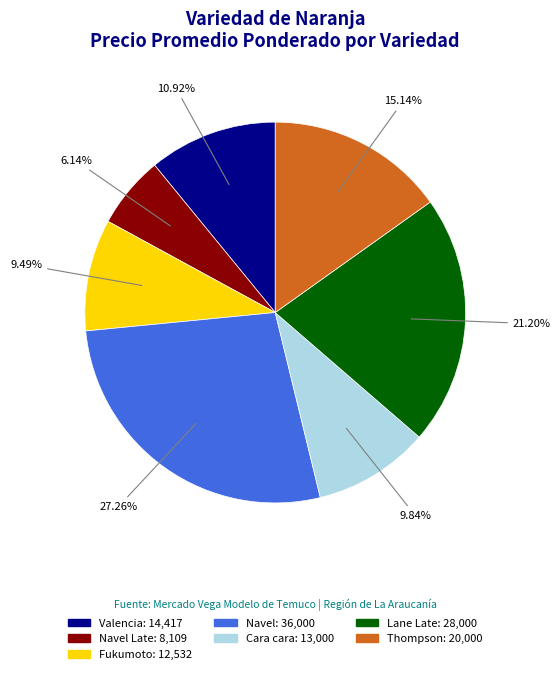

Does any single category account for the majority?

No